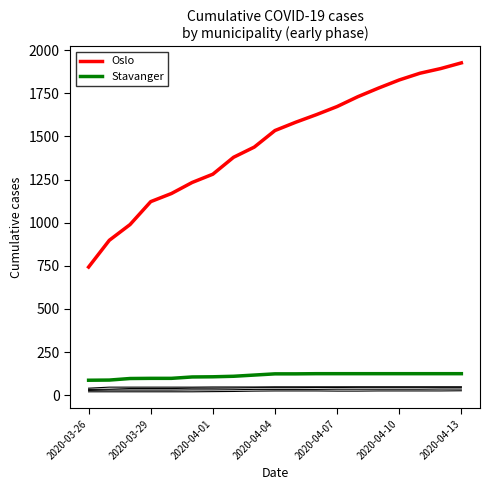

Does the chart have visible grid lines?

No